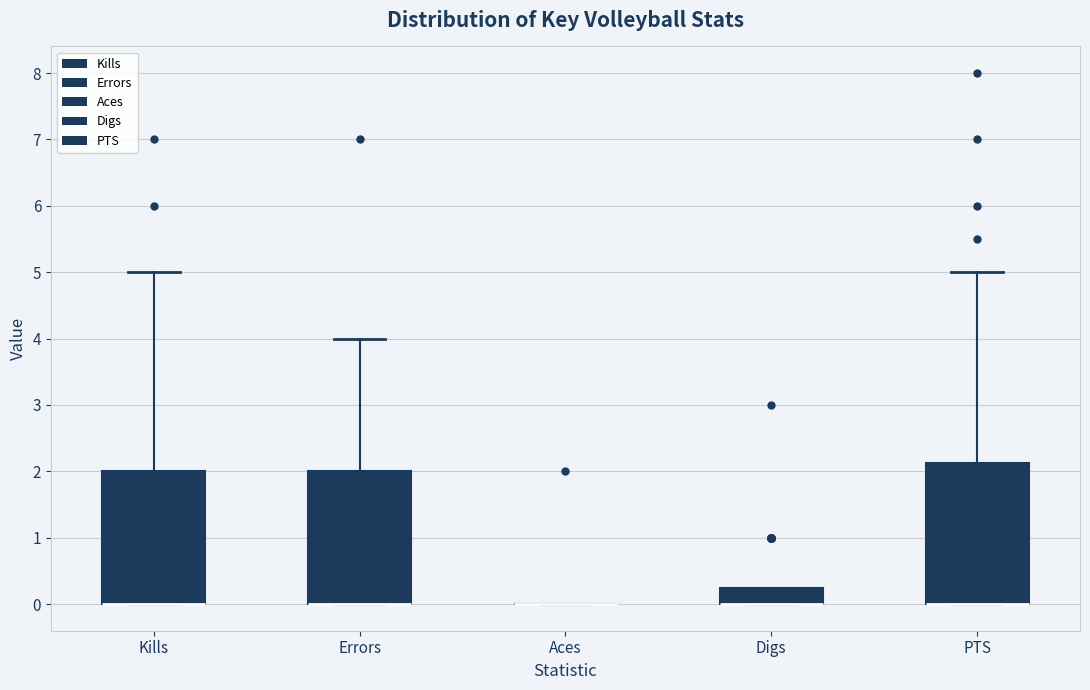

Which box is the tallest, from its lower edge to its upper edge?

PTS